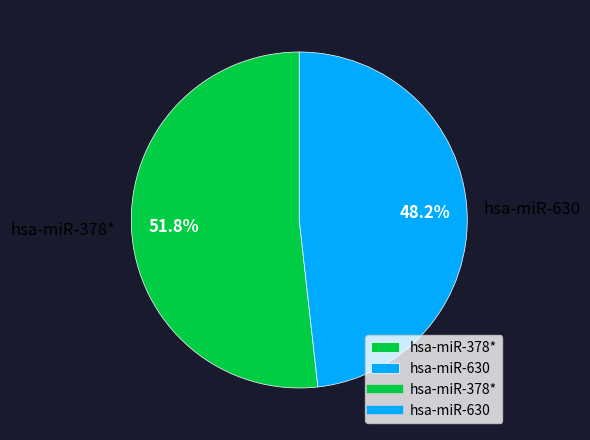

Is there any slice that represents more than half of the pie?

Yes